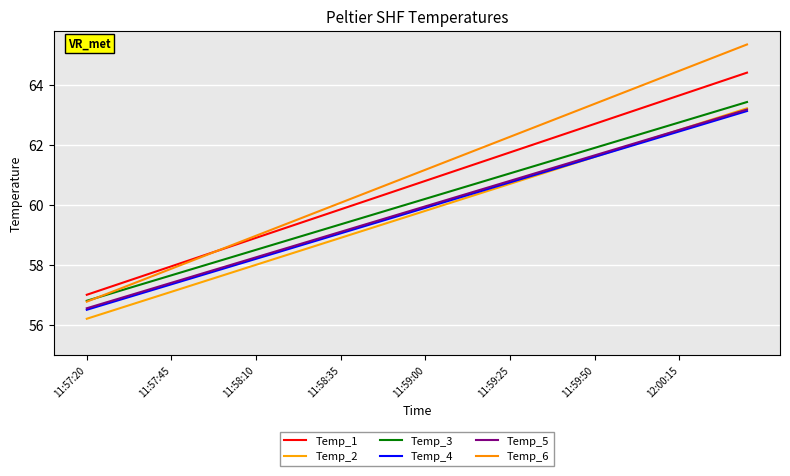

What are all the series names shown in the legend?

Temp_1, Temp_2, Temp_3, Temp_4, Temp_5, Temp_6